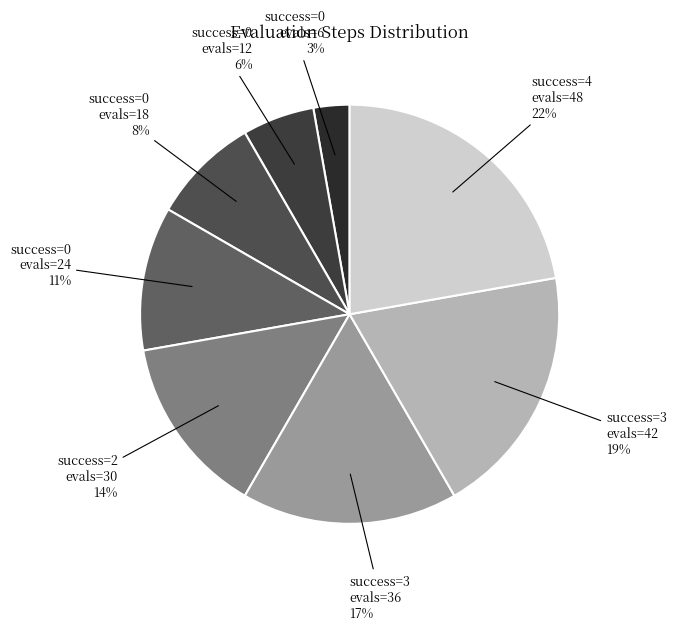

What is the smallest slice in the pie chart?

success=0 evals=6